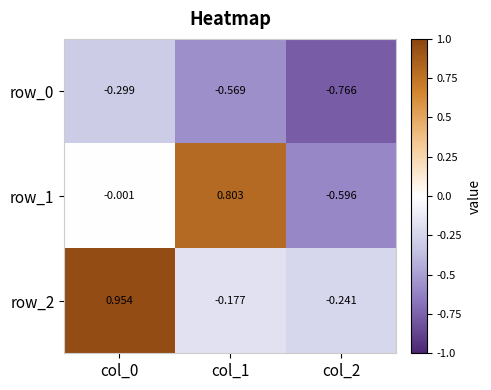

What is the difference between the row_2 values at col_0 and col_1?

1.1